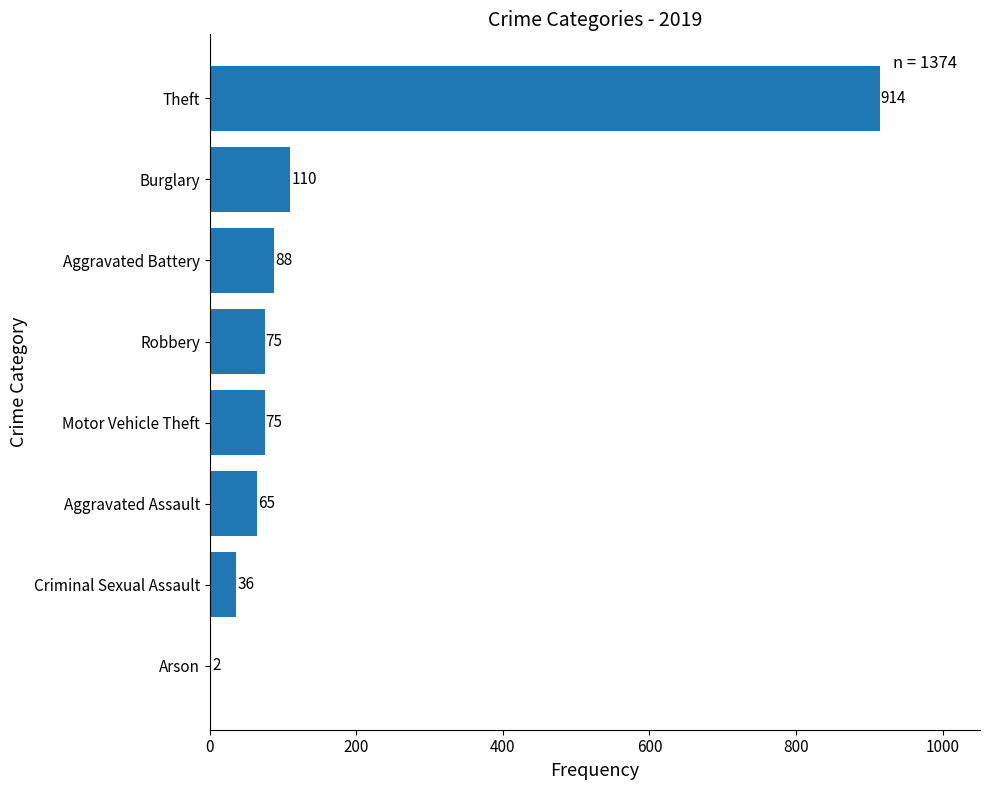

What is the greatest value displayed?

914